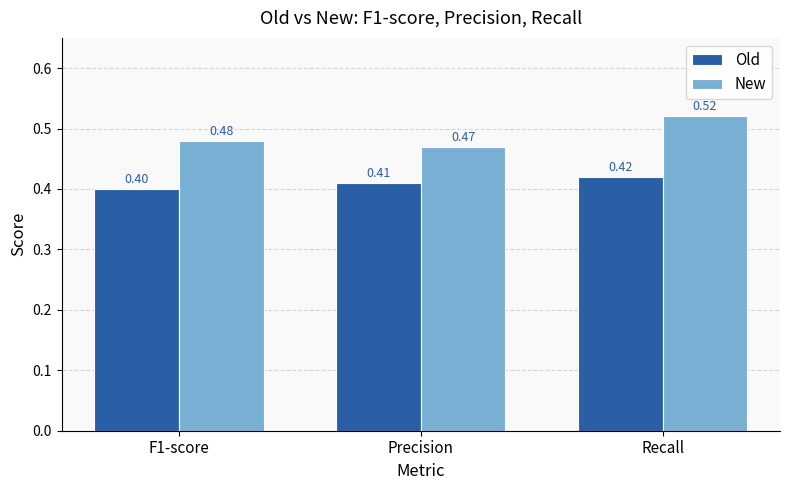

At which category is the sum across all series the highest?

Recall